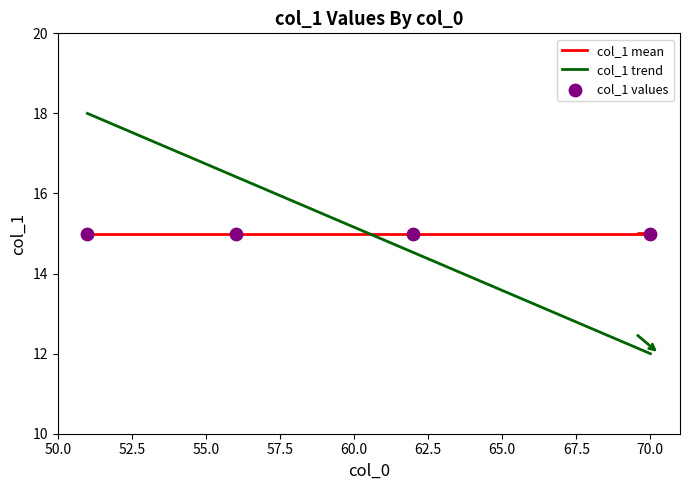

List the series in order of their peak value, highest first.

col_1 trend, col_1 mean